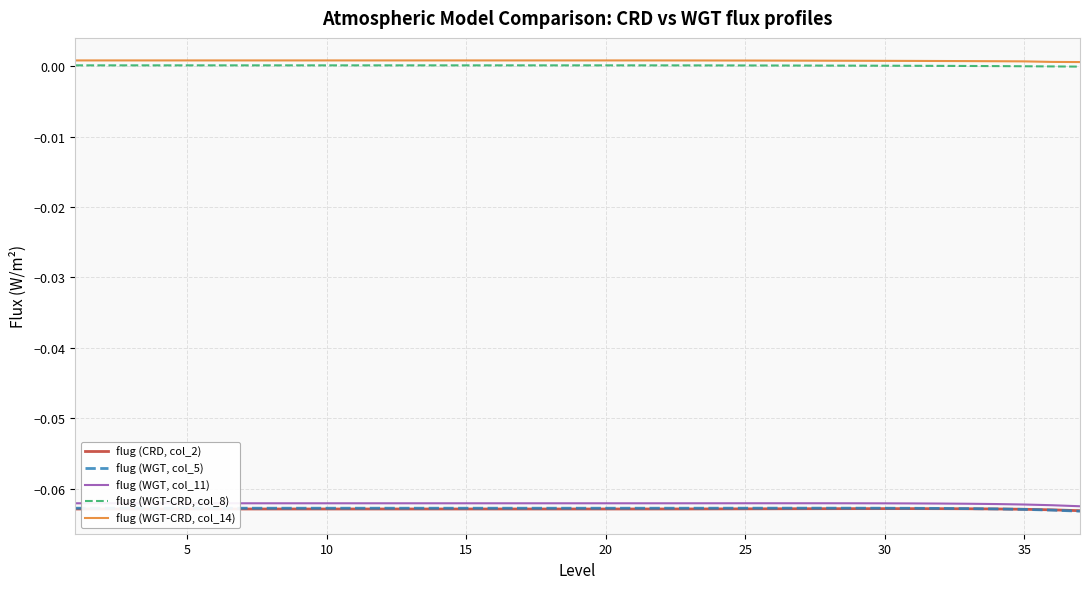

At which label is flug (CRD, col_2) closest to 0?

30